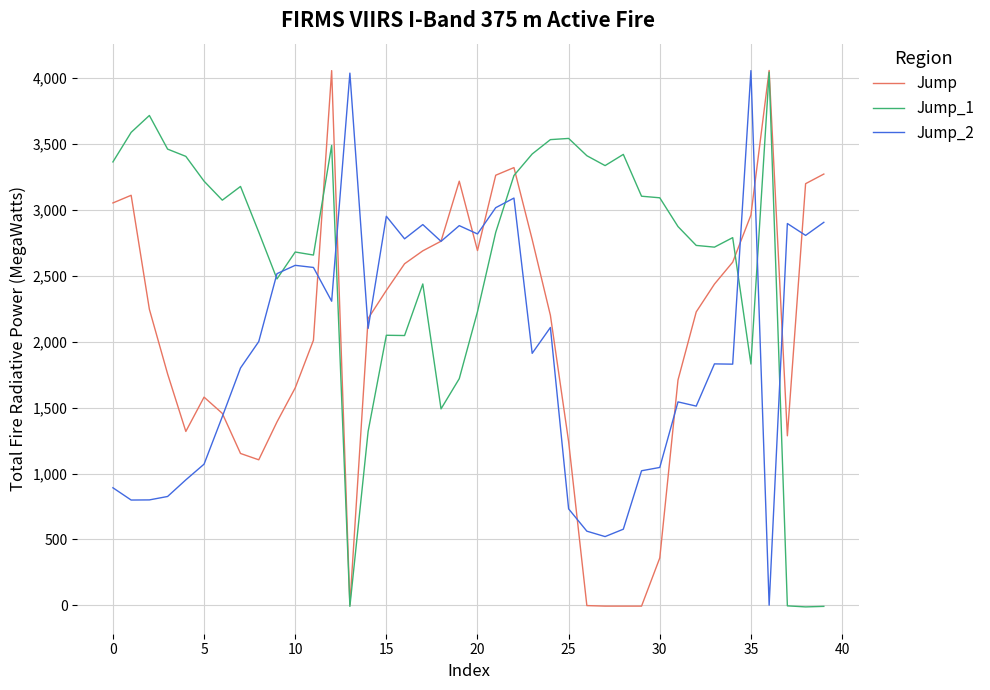

What is the greatest value displayed?

4055